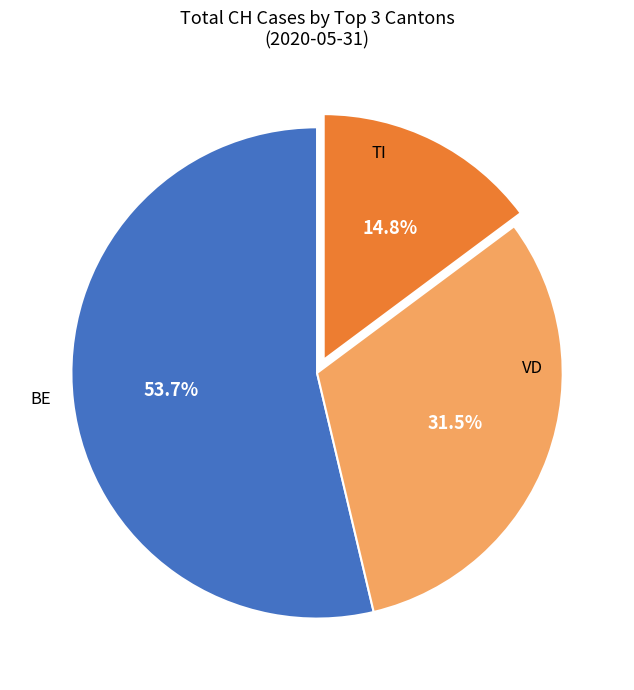

Is there any slice that represents more than half of the pie?

Yes